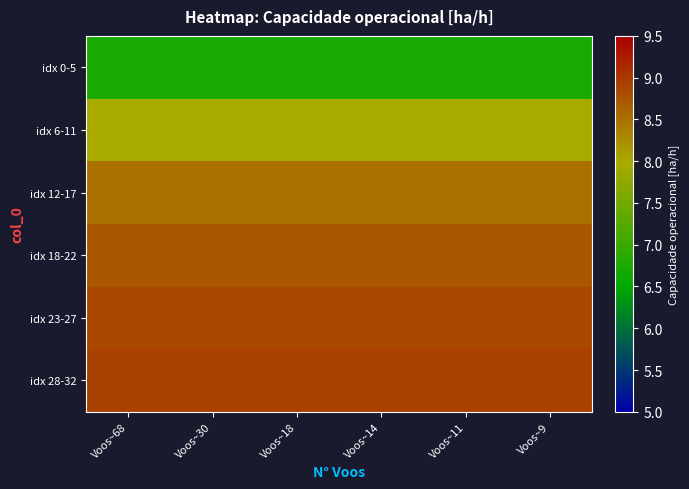

At which category does the chart reach its peak across all series?

Voos~68